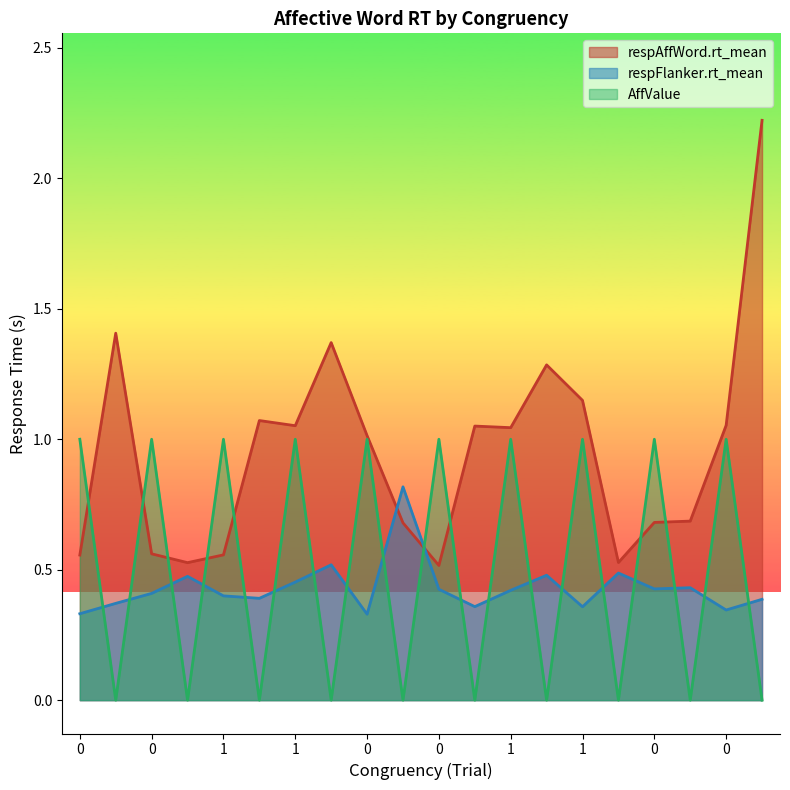

What is the difference between the respFlanker.rt_mean values at 0 and 1?

0.1